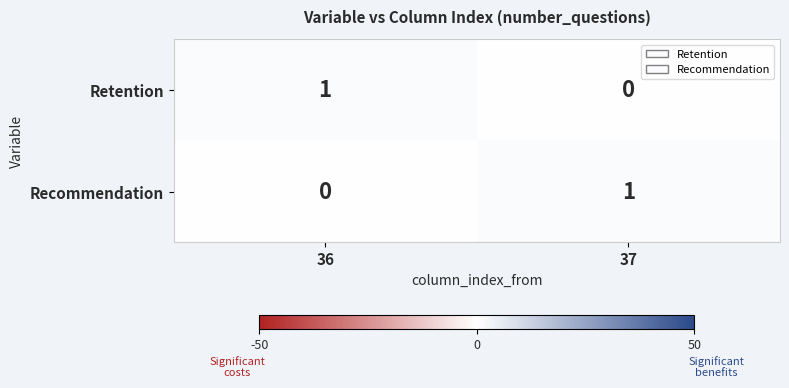

Where is Recommendation nearest to the value 0?

36